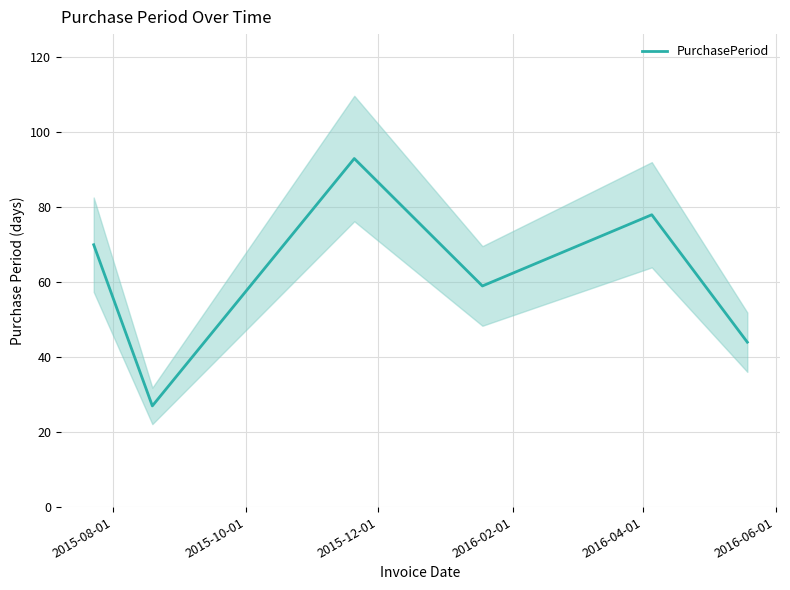

What is the difference between the values at 2015-08-01 and 2015-12-01?

23